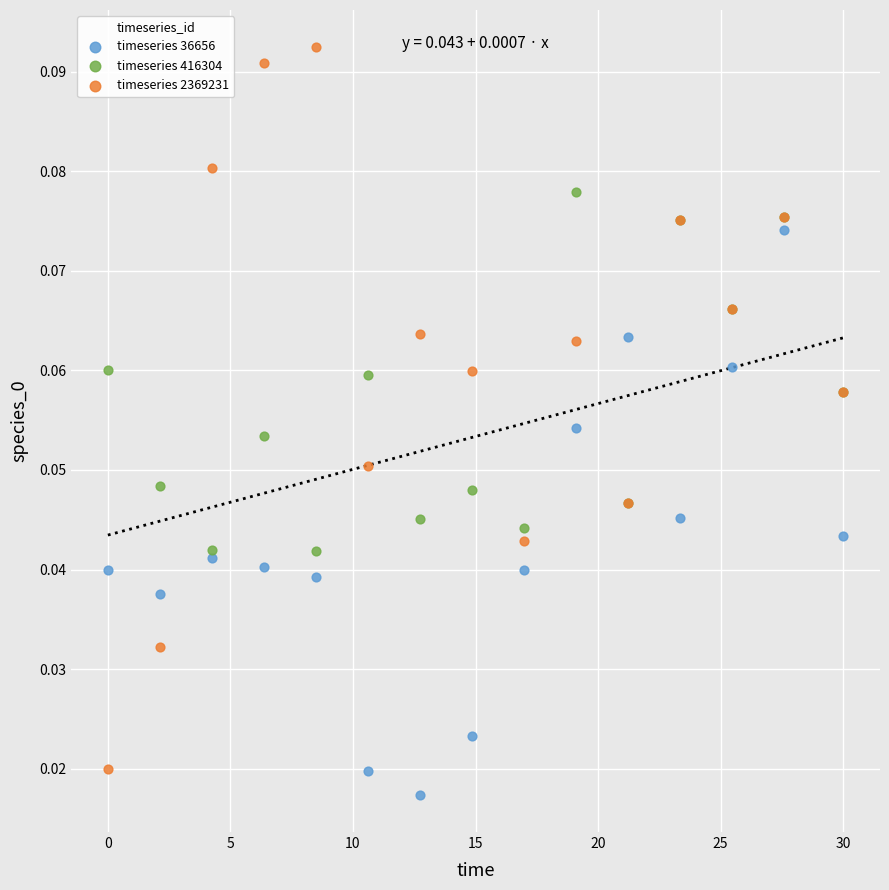

Which series contains the lowest Y value?

timeseries 36656